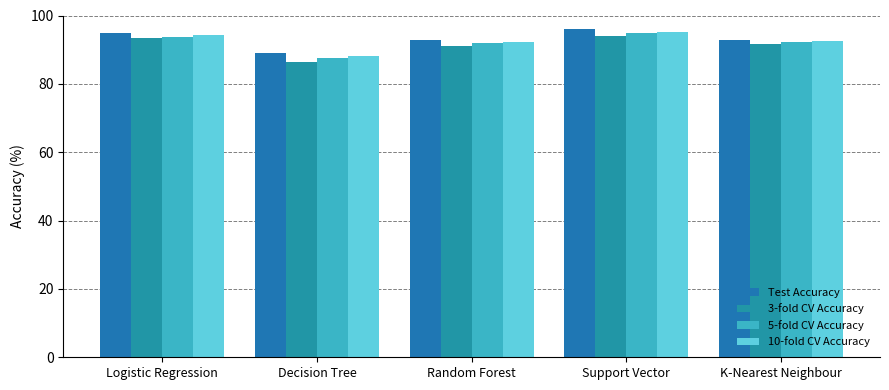

What value does the 5-fold CV Accuracy series have at Decision Tree?

87.7